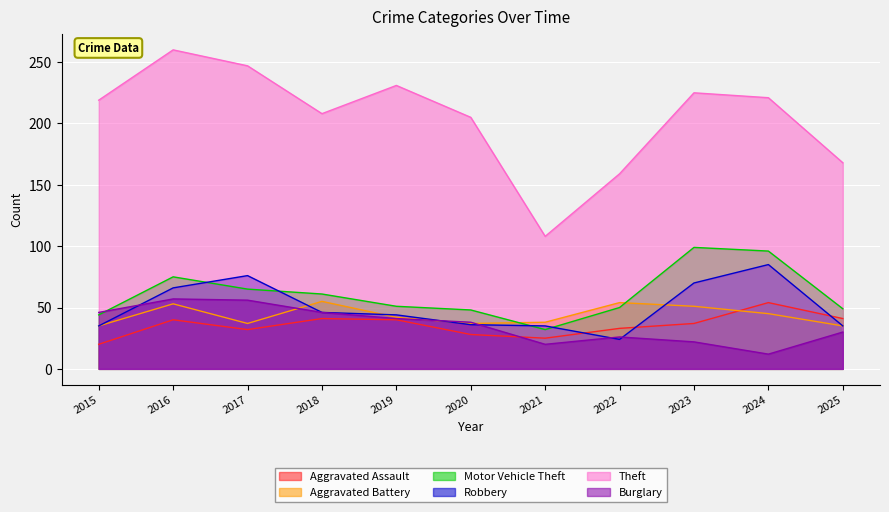

At which label is Motor Vehicle Theft closest to 65?

2017